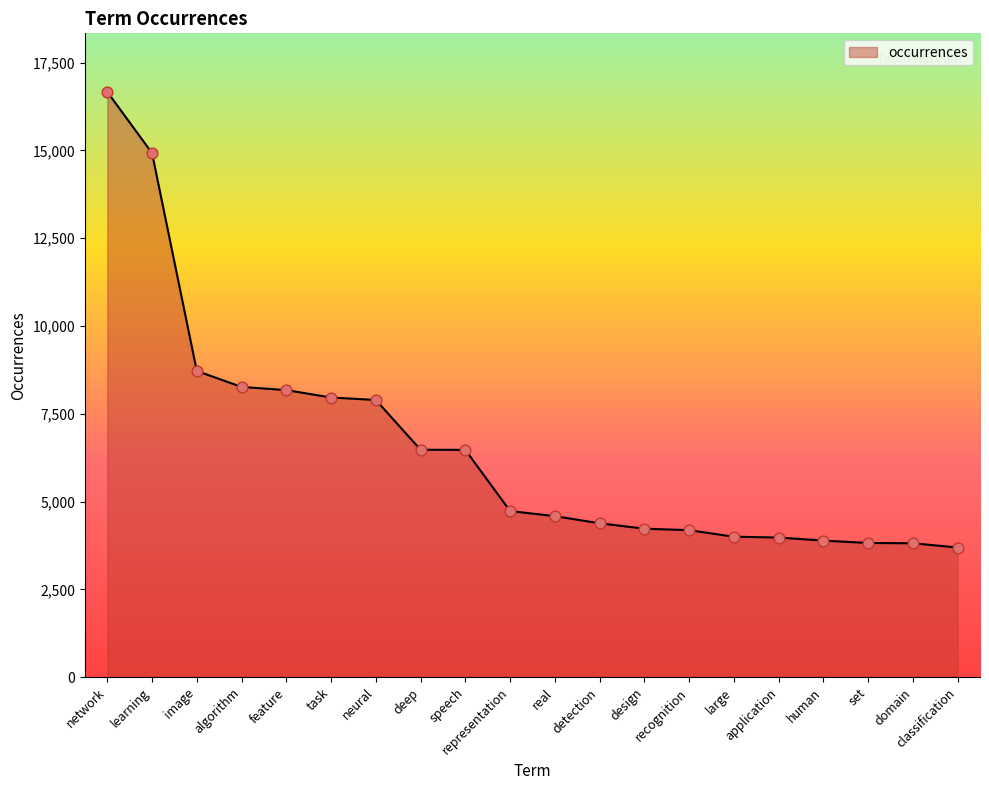

Which has a higher value, deep or neural?

neural